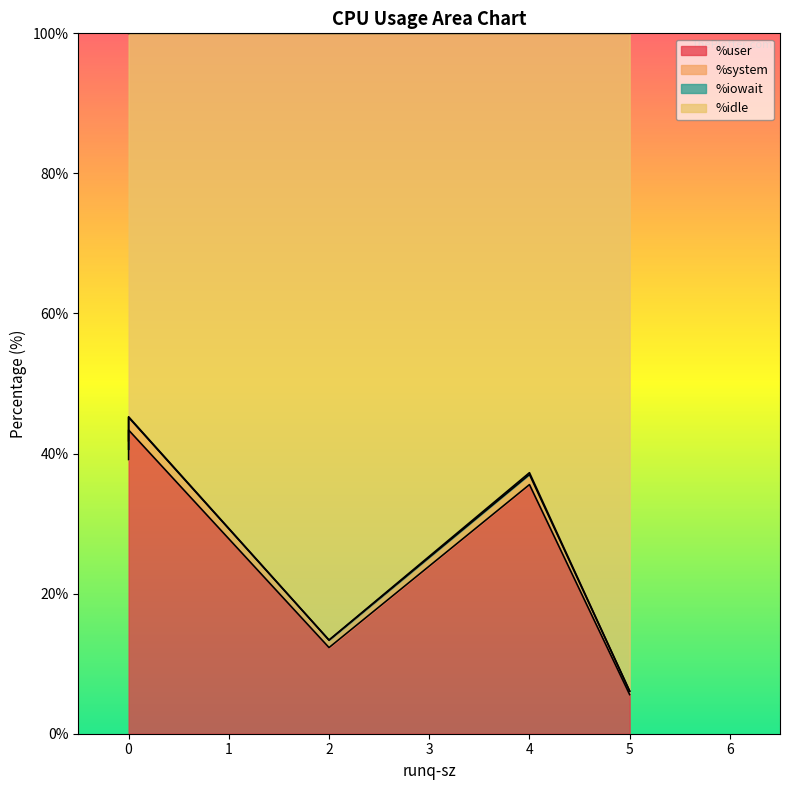

Which series changed the most between 0 and 5?

%idle